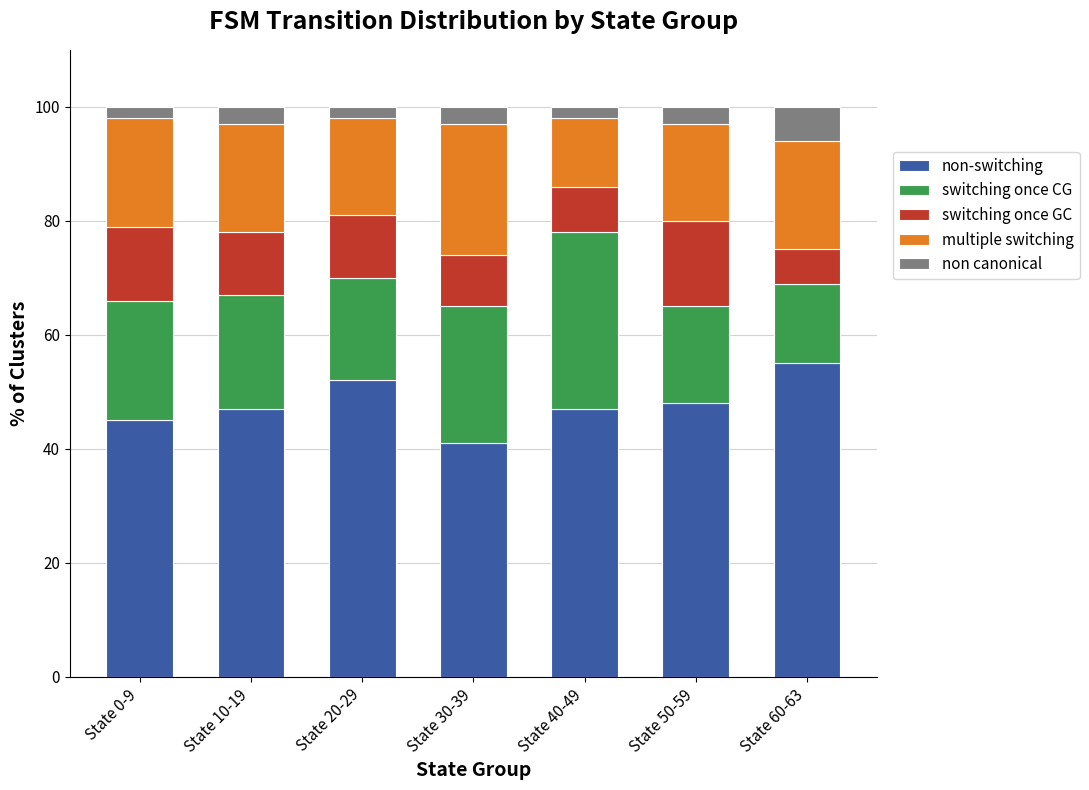

What are all the series names shown in the legend?

non-switching, switching once CG, switching once GC, multiple switching, non canonical